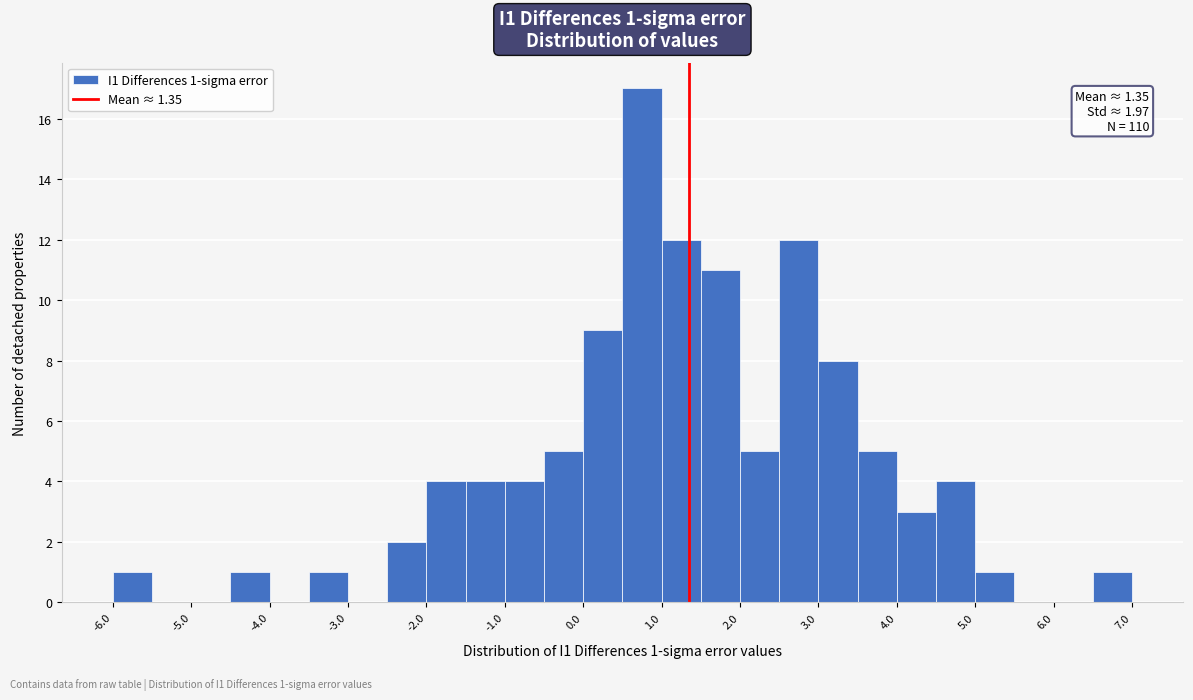

Over which range of the x-axis is the bar tallest?

0.5 to 1.0